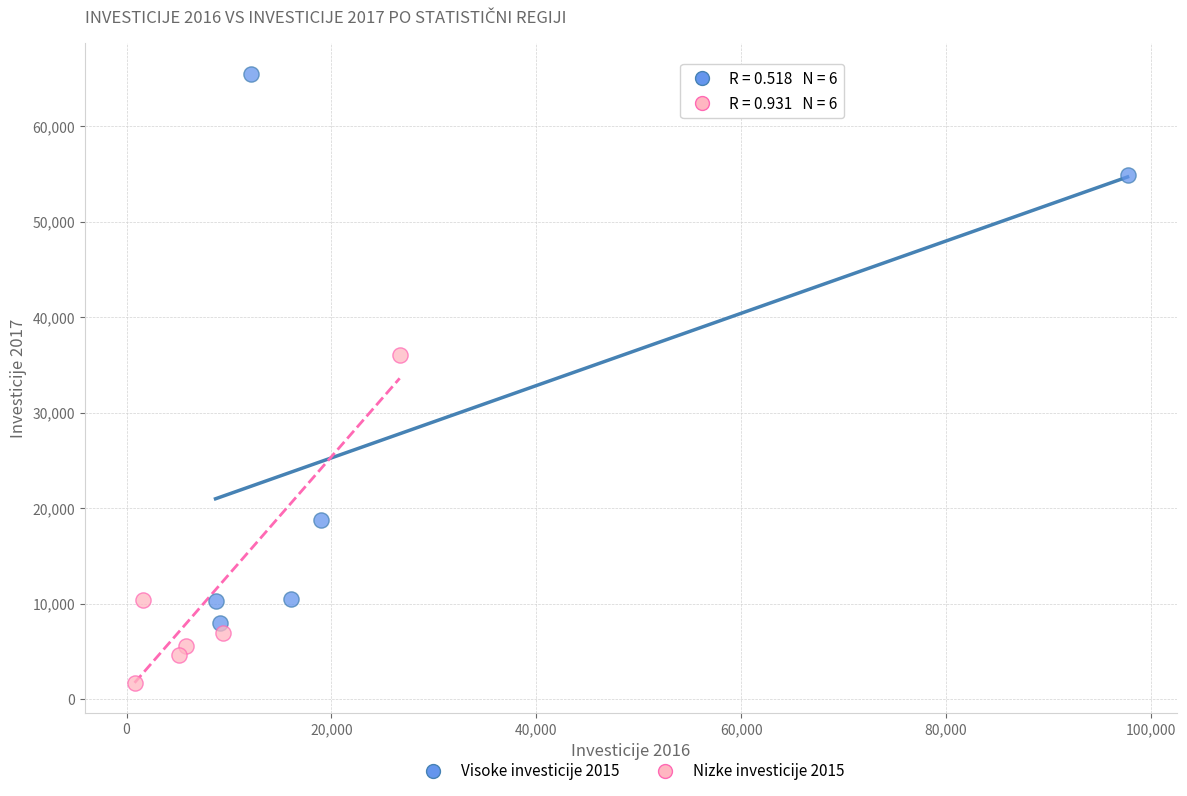

Which series contains the highest Y value?

Visoke investicije 2015